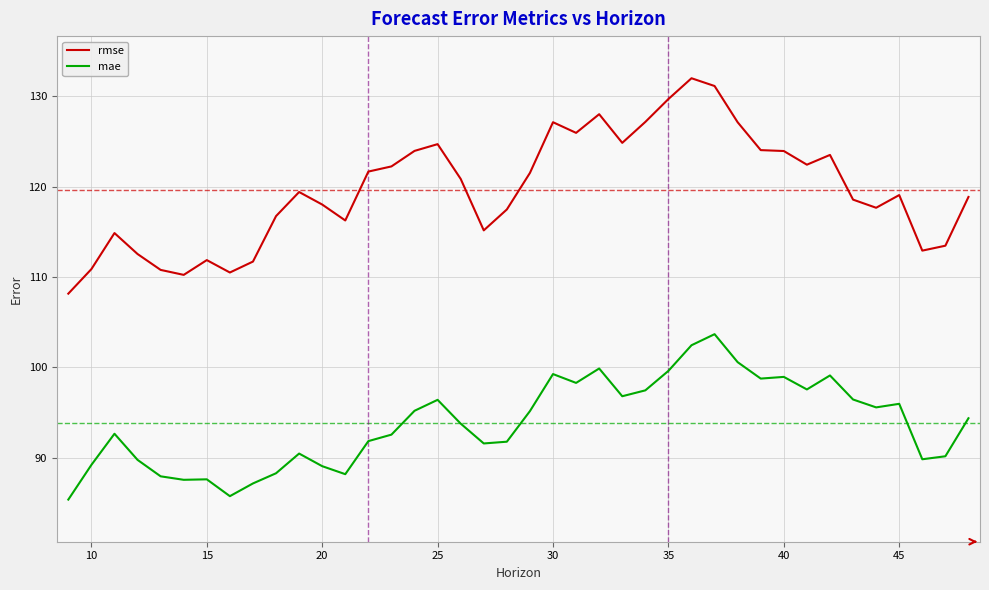

In rmse, how many points are lower than both neighbors (excluding endpoints)?

9